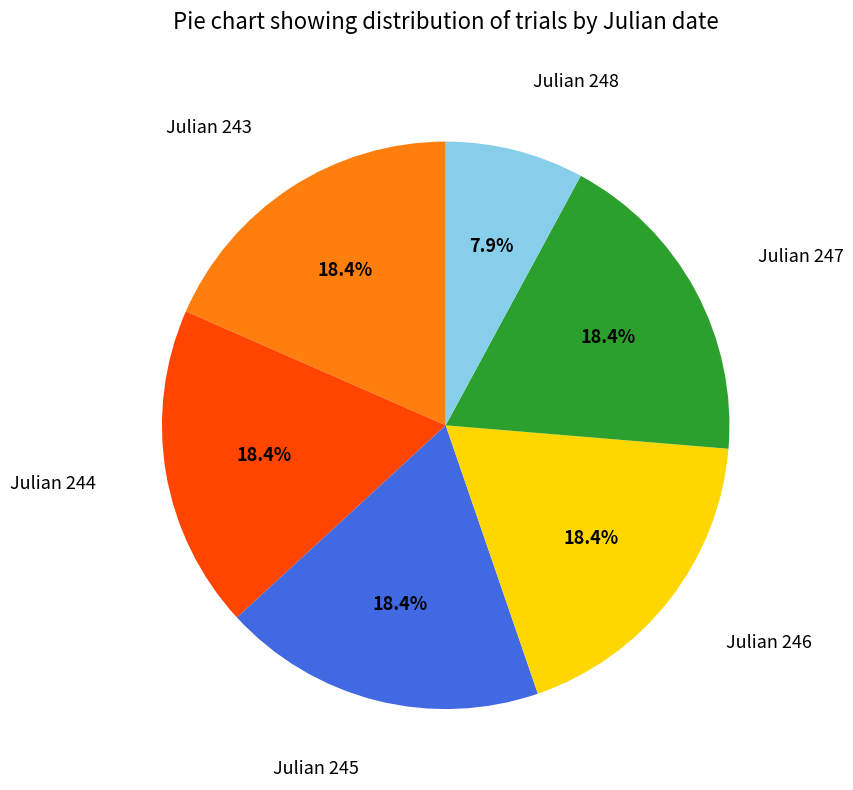

Is there any slice that represents more than half of the pie?

No